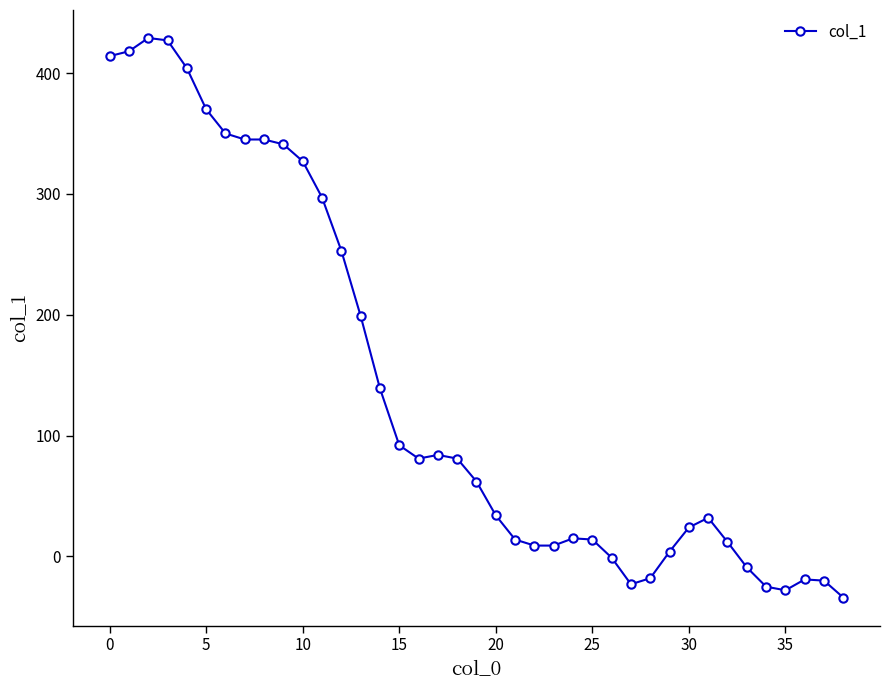

What is the average value?

140